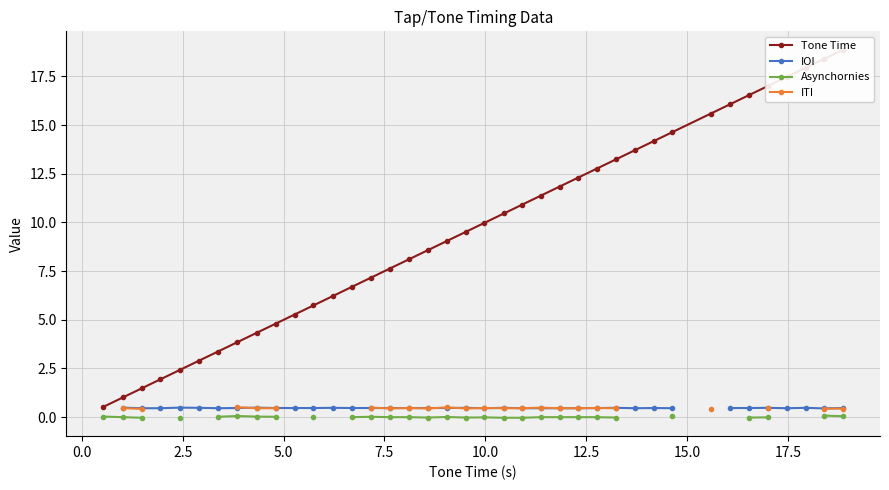

The value of Asynchornies at 12.5 is 0.0. True or false?

False